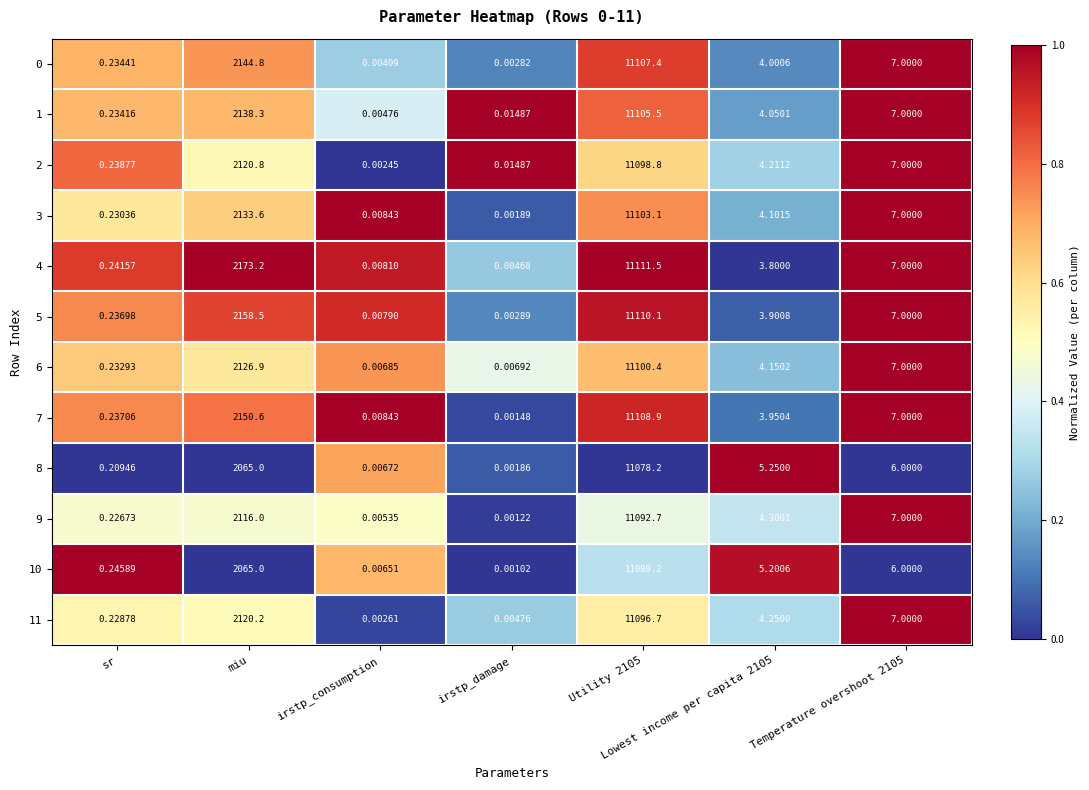

Is the value of 1 at sr greater than the value of 9 at miu?

No